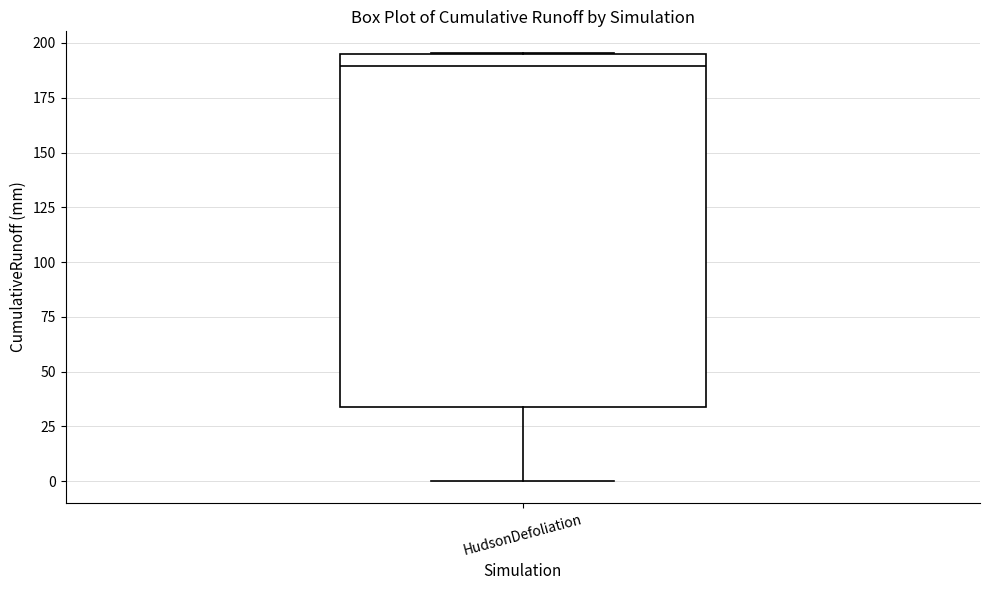

Read this box plot against the y-axis: the position of the median line, the range covered by the box, and the ends of both whiskers. The values are not printed on the chart, so give them approximately, as read against the axis.

median 190, box 35 to 195, whiskers 0 to 195